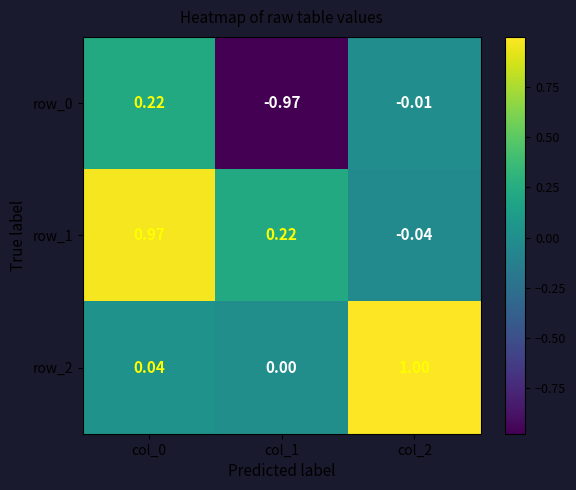

Is the value of row_0 at col_1 greater than the value of row_1 at col_2?

No